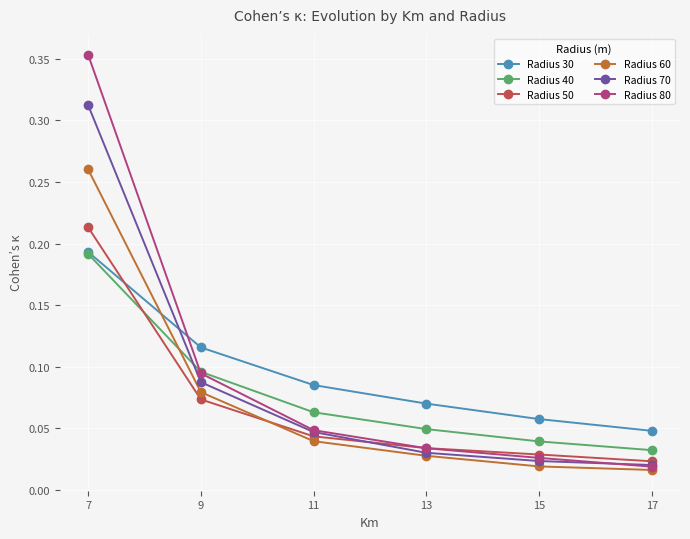

Is the value of Radius 60 at 7 greater than the value of Radius 70 at 9?

Yes